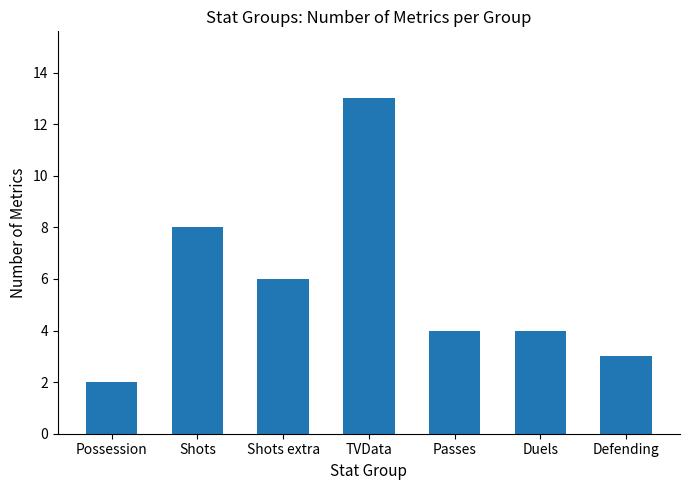

Reading right to left, list all the values displayed in this chart.

Defending=3	Duels=4	Passes=4	TVData=13	Shots extra=6	Shots=8	Possession=2